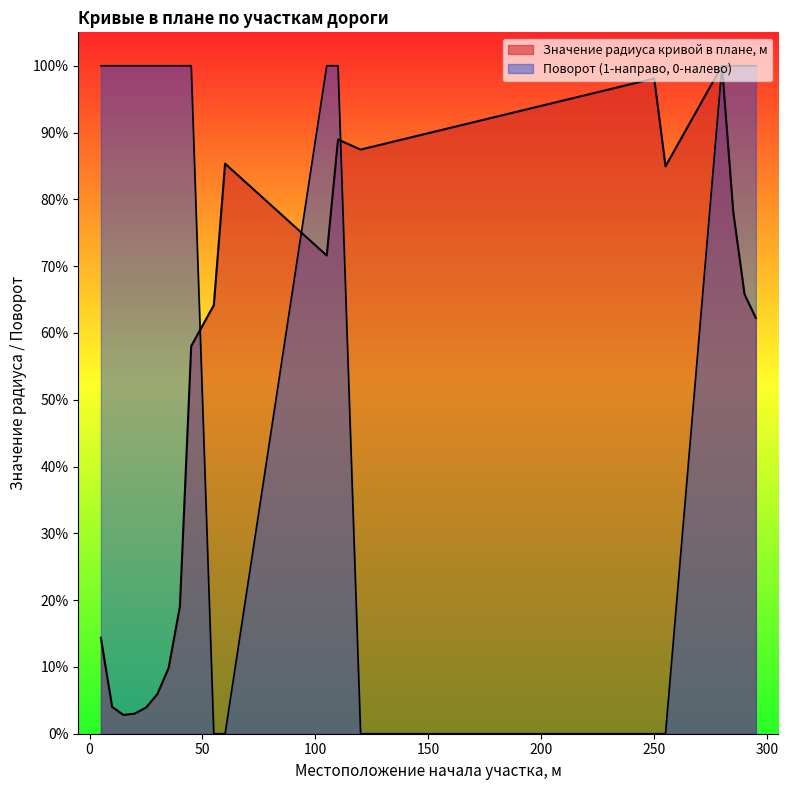

What is the total value across all series at 120?

0.9